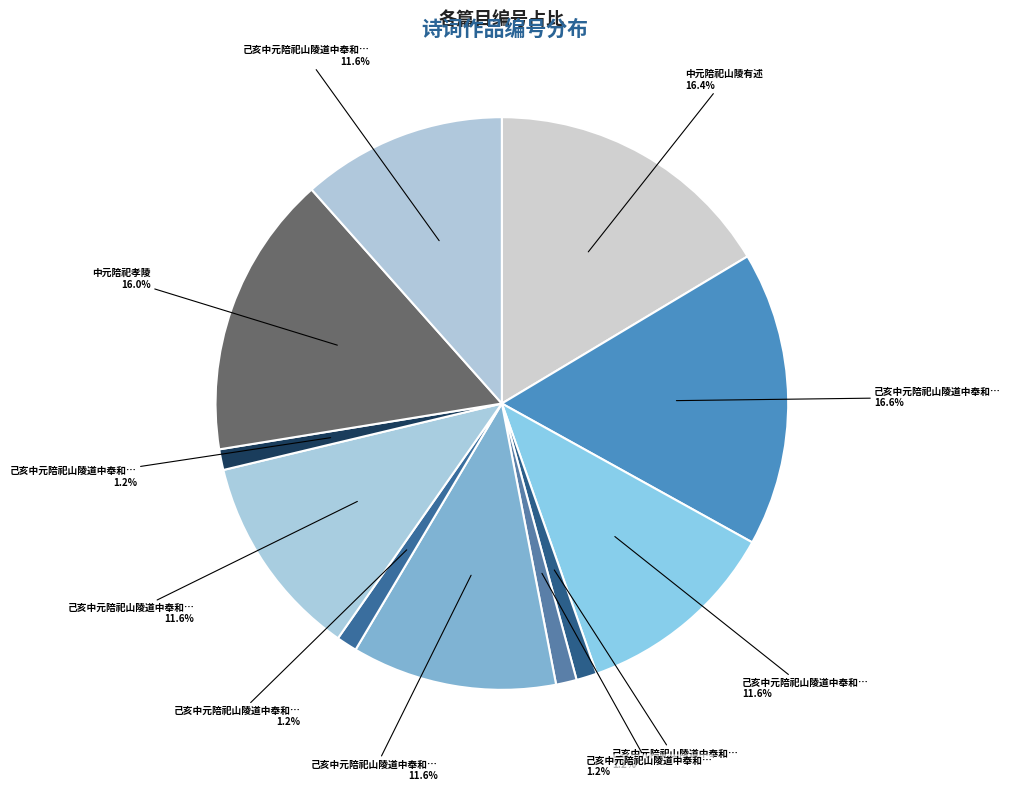

How many segments does this pie chart have?

11